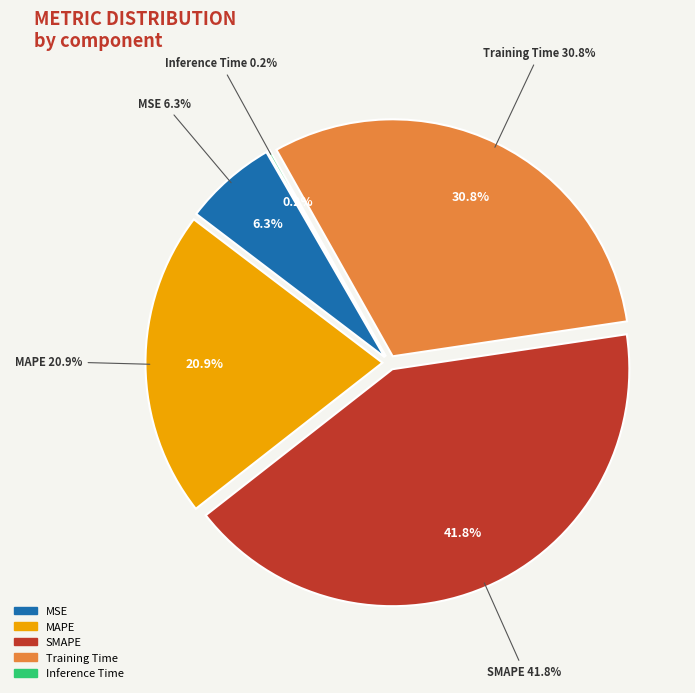

The Training Time slice represents 31% of the pie. True or false?

True